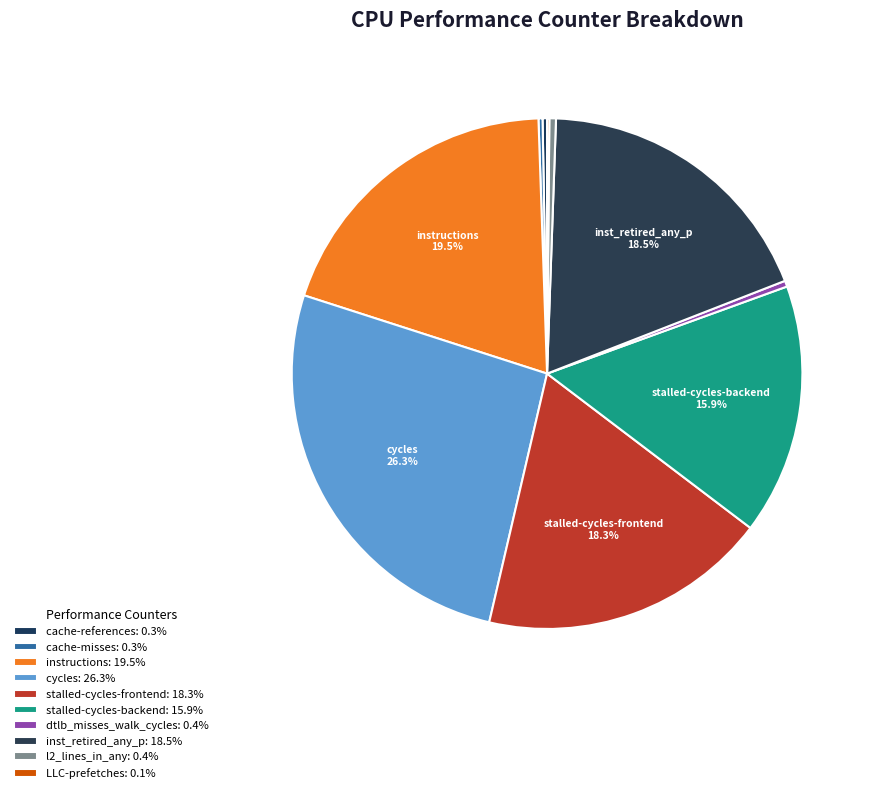

Does cache-misses account for over 50% of the chart?

No